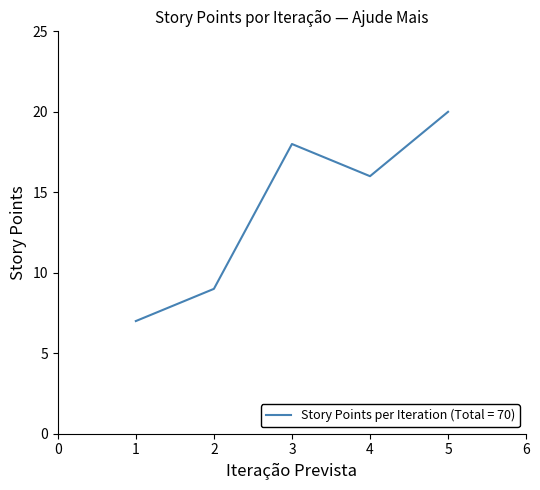

Which label corresponds to the smallest value in the chart?

1